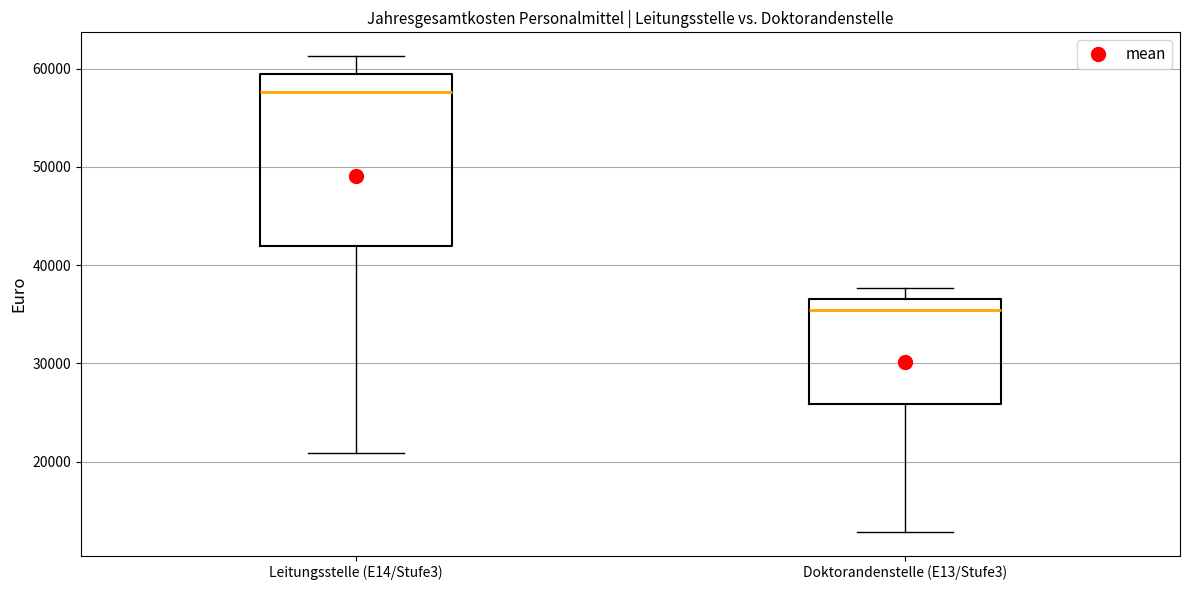

Which box is the tallest, from its lower edge to its upper edge?

Leitungsstelle (E14/Stufe3)